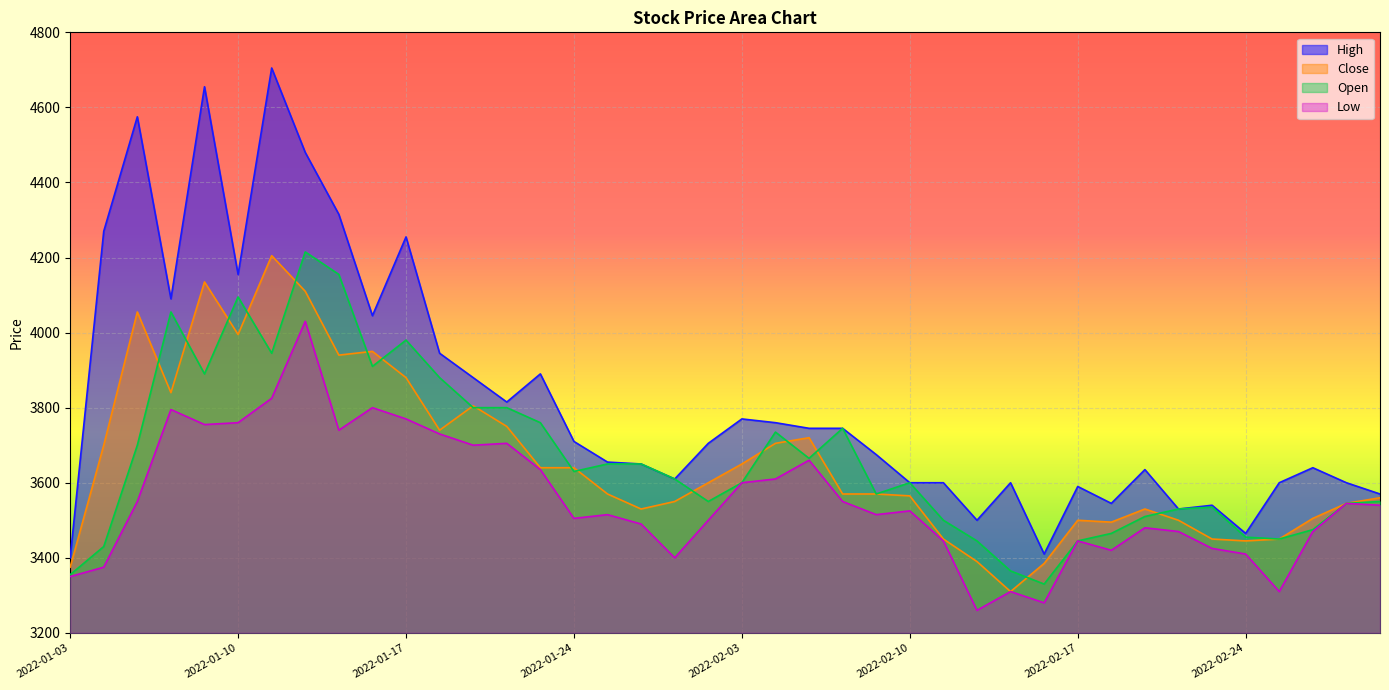

Where is High nearest to the value 4052?

2022-01-14